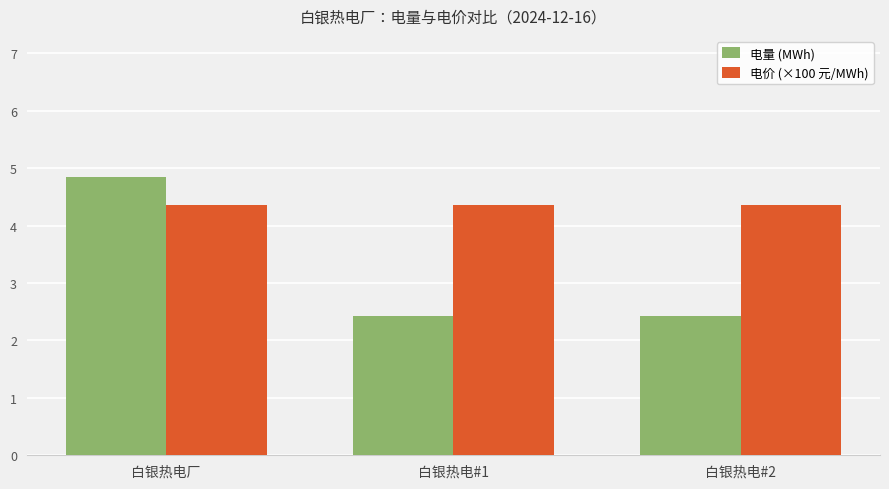

Which series has the widest spread of values?

电量 (MWh)